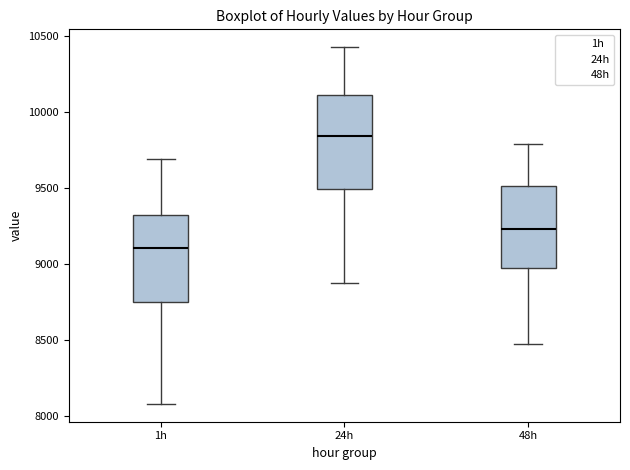

Reading left to right, transcribe this box plot: for each box, give where its median line is, the range the box spans, and where its two whiskers end, as read against the y-axis. The values are not printed on the chart, so give them approximately, as read against the axis.

1h: median 9100, box 8750 to 9300, whiskers 8100 to 9700
24h: median 9850, box 9500 to 10100, whiskers 8850 to 10450
48h: median 9250, box 8950 to 9500, whiskers 8500 to 9800